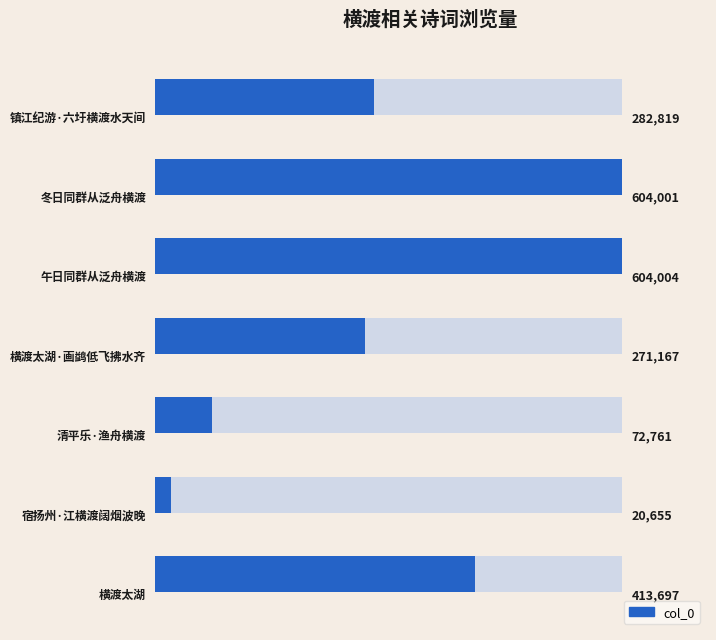

Rank the categories by value from highest to lowest.

2, 1, 6, 0, 3, 4, 5